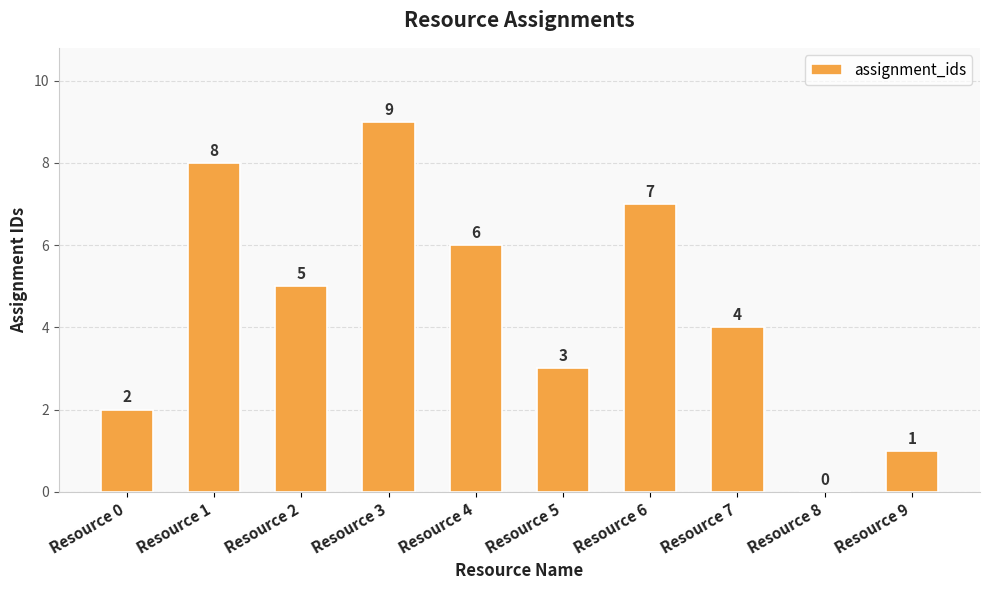

True or false: the data shows 6 at Resource 4.

True